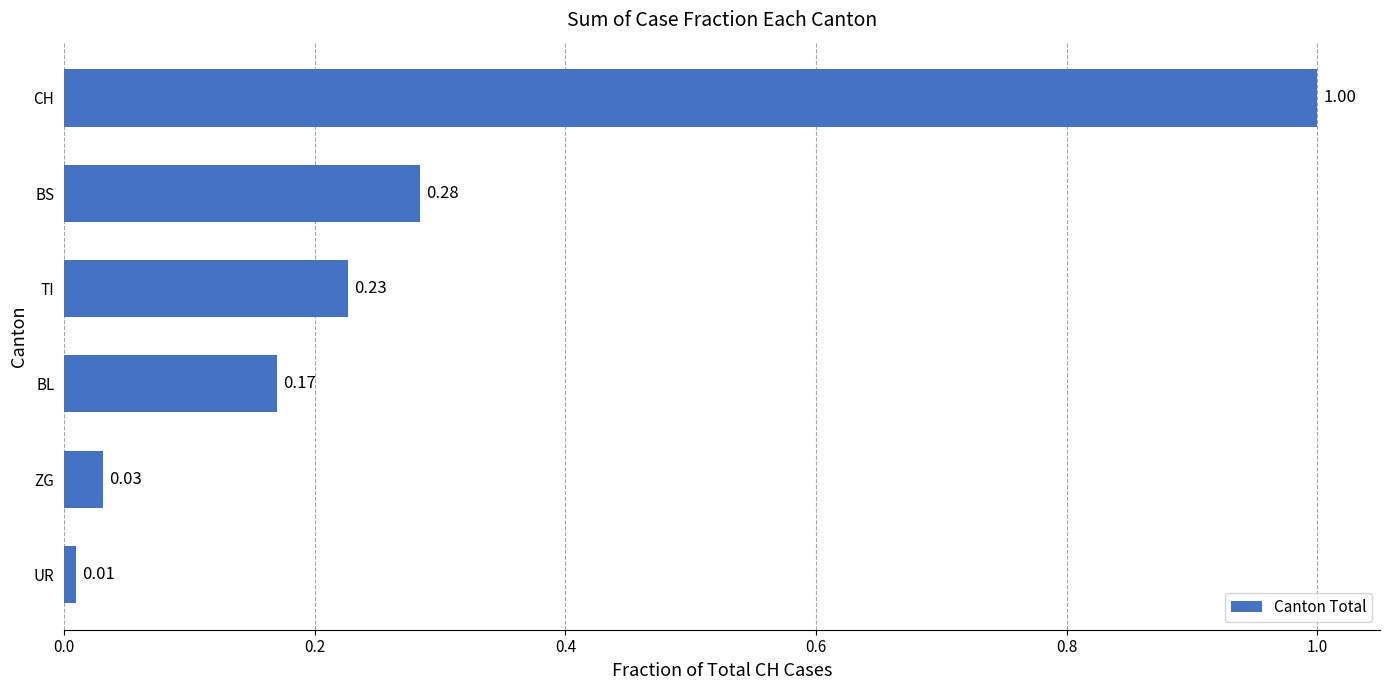

What is the difference between the maximum and minimum values?

1.0